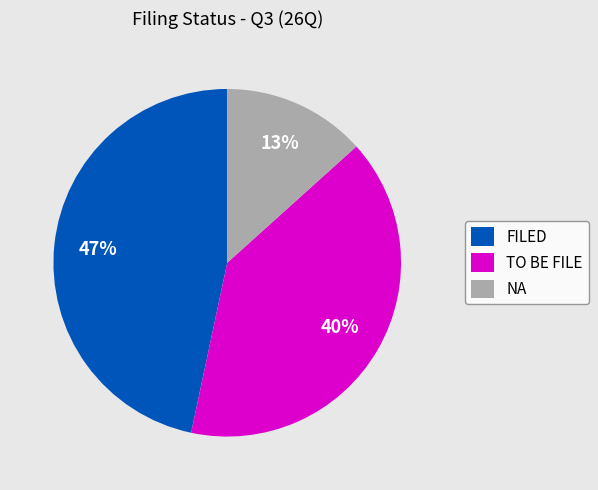

To the nearest percent, what is the average slice percentage?

33%